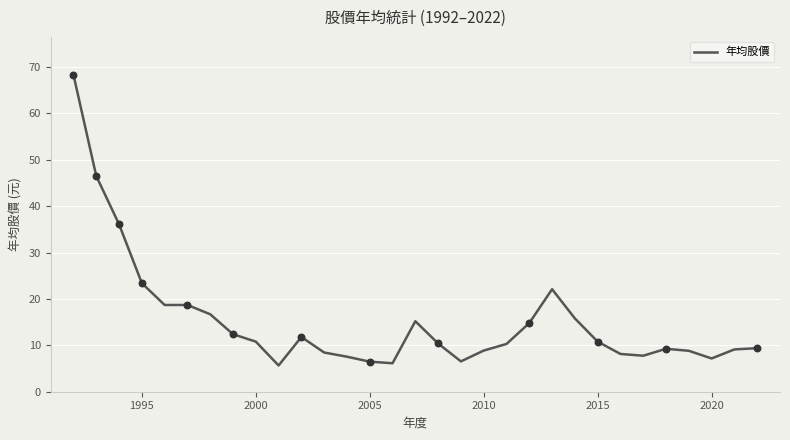

What is the difference between the maximum and minimum values?

62.6